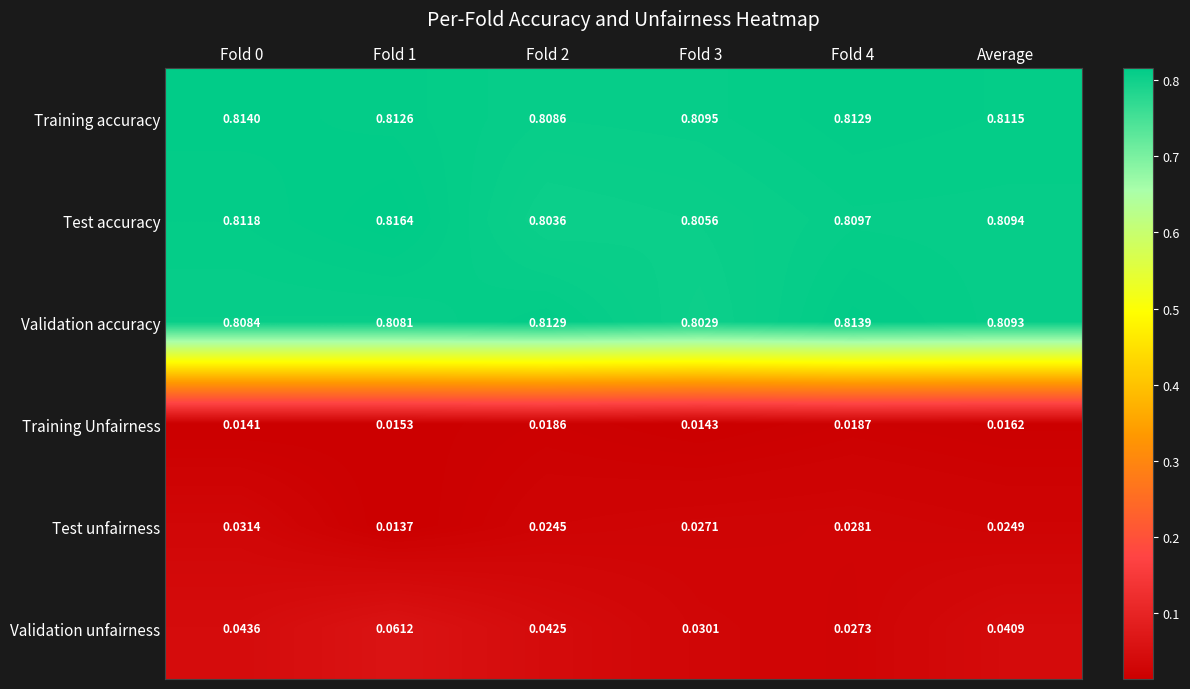

At Fold 2, list the series in order from smallest to largest.

Training Unfairness, Test unfairness, Validation unfairness, Test accuracy, Training accuracy, Validation accuracy